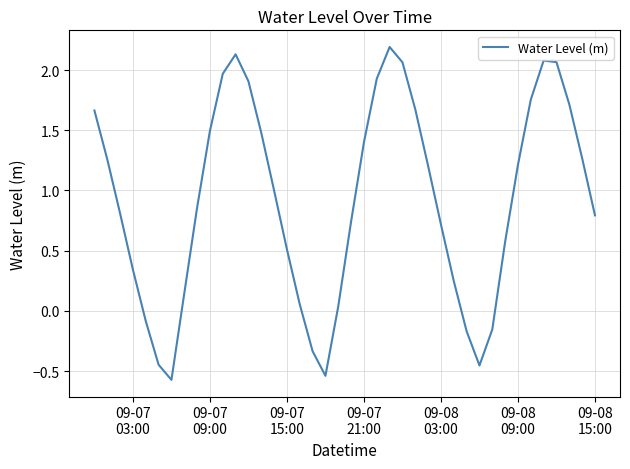

How many values are below 0?

8